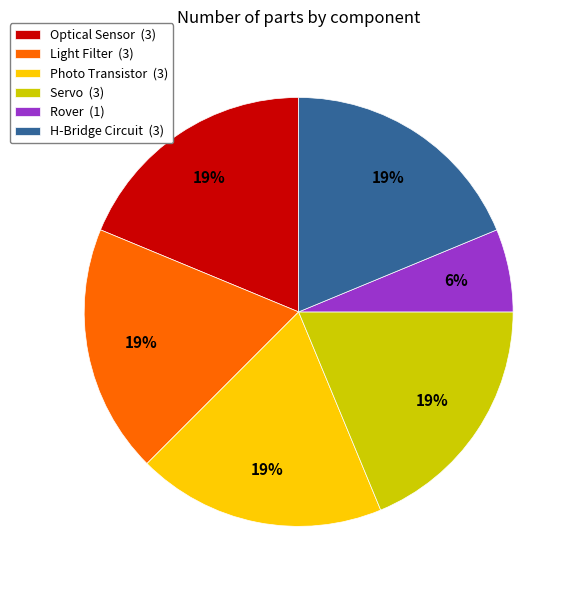

Does H-Bridge Circuit account for over 50% of the chart?

No